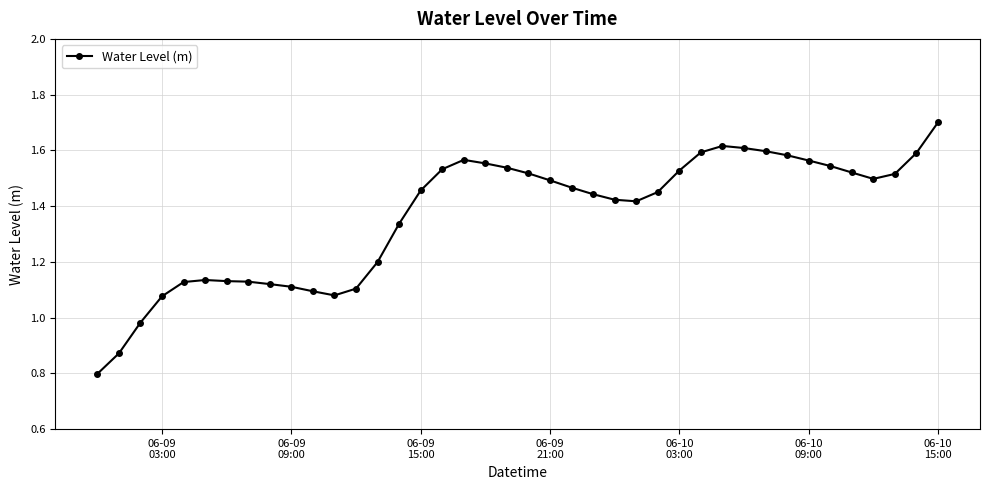

What is the sum of all values?

54.6